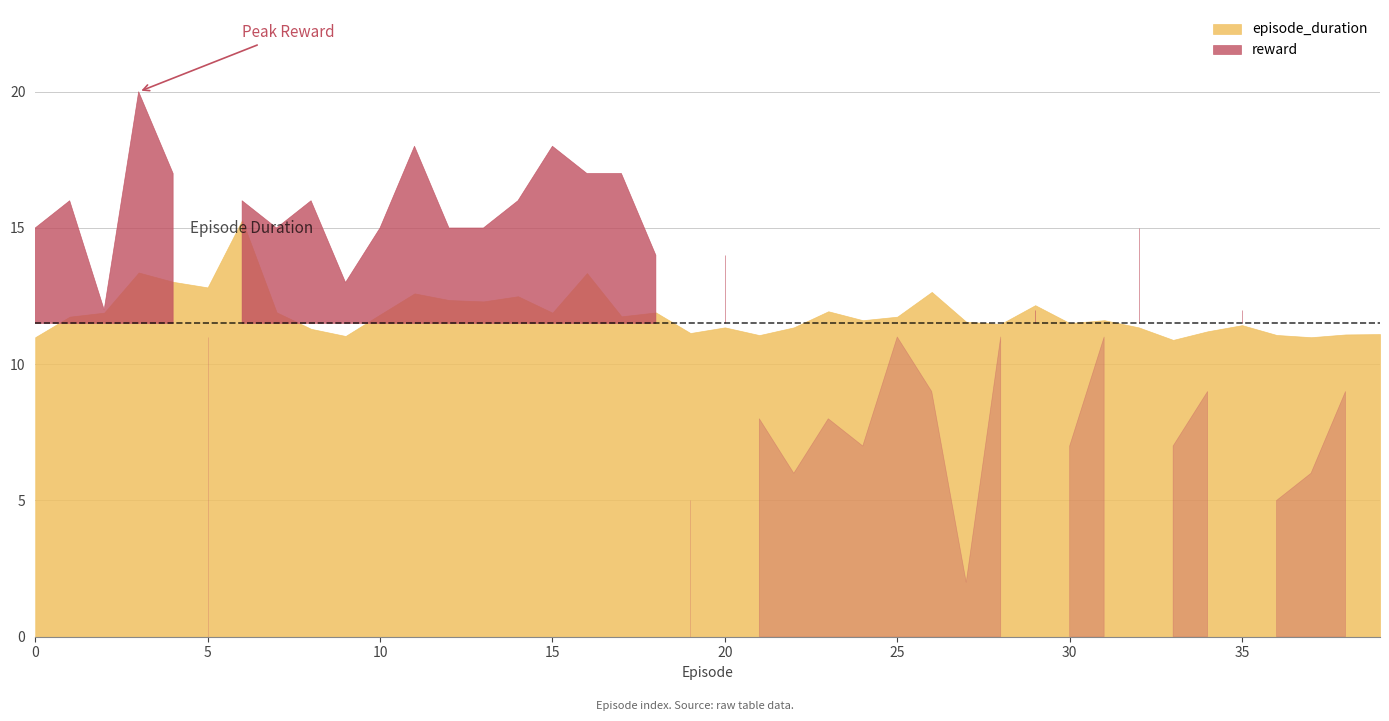

Which category has the lowest value in the episode_duration series?

33